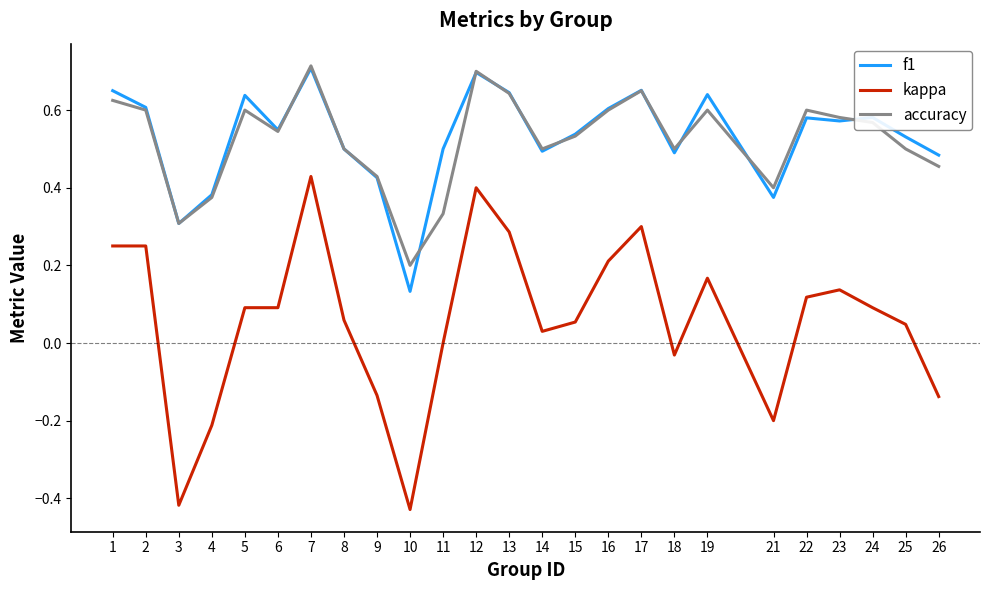

Which series has the widest spread of values?

kappa